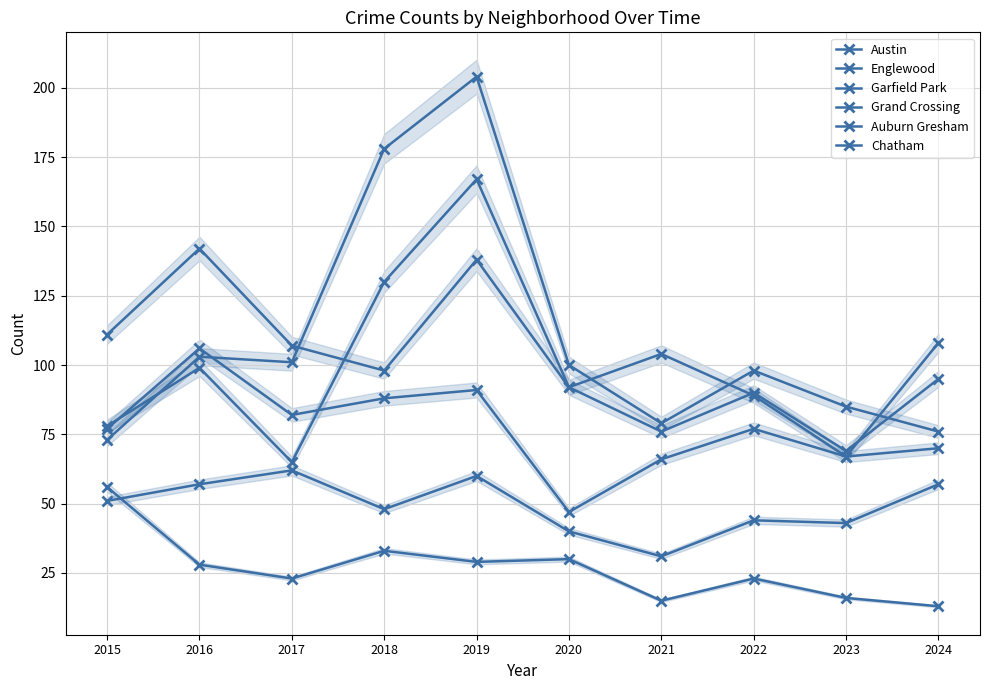

What is the sum of the Chatham values at 2015 and 2022?

95